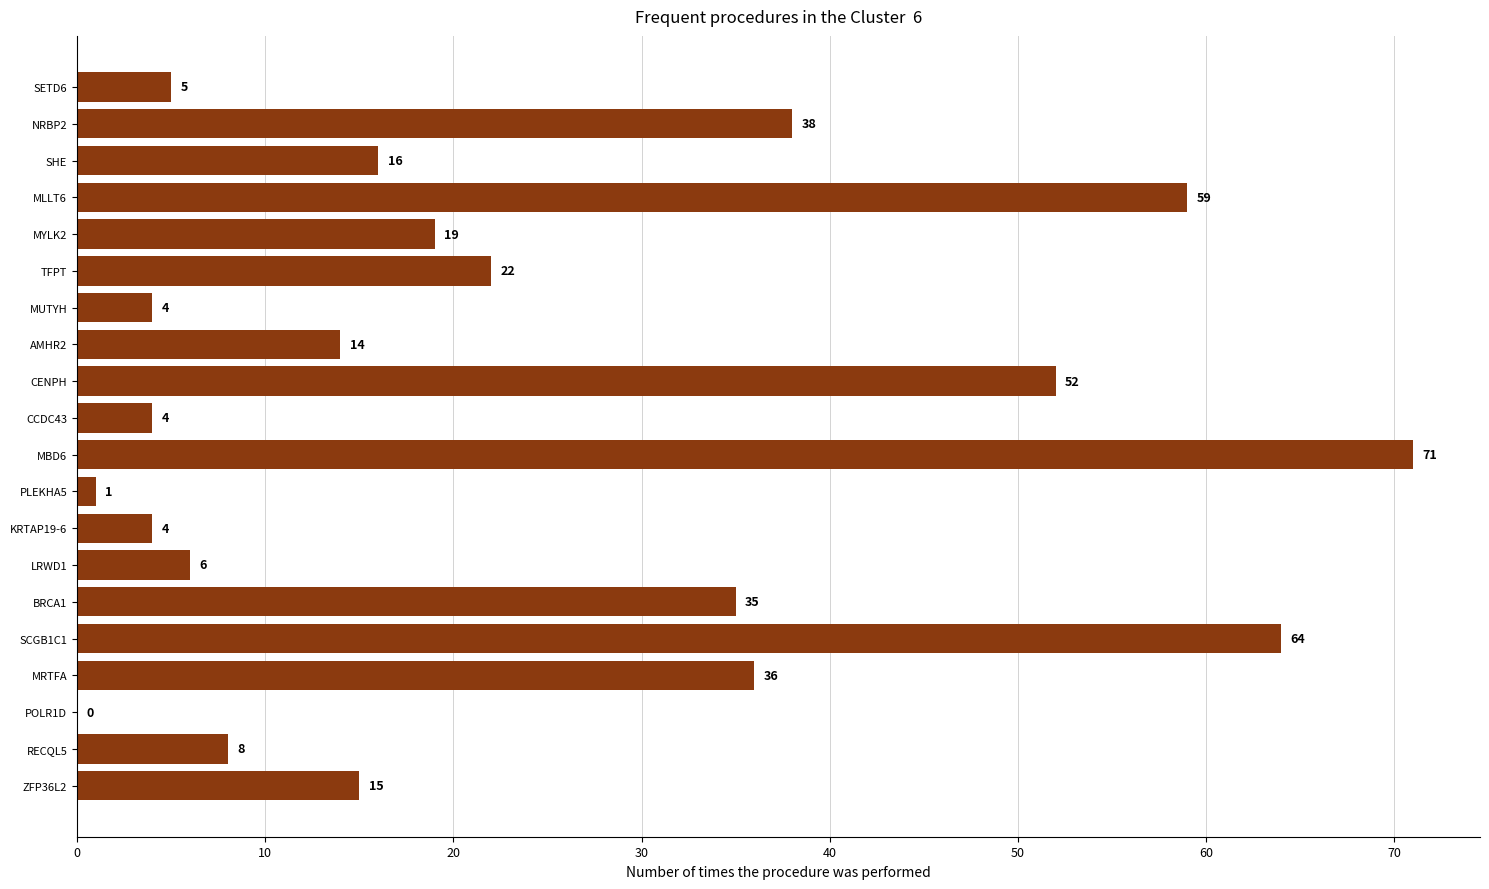

What is the greatest value displayed?

71